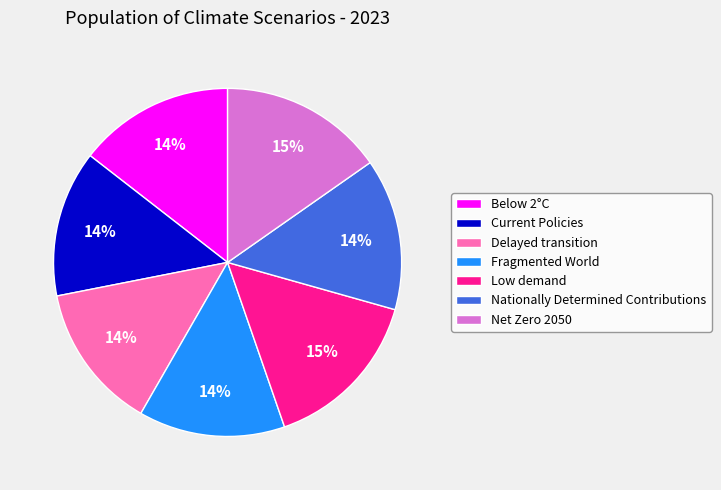

Is it true that Current Policies is 14% of the pie?

True